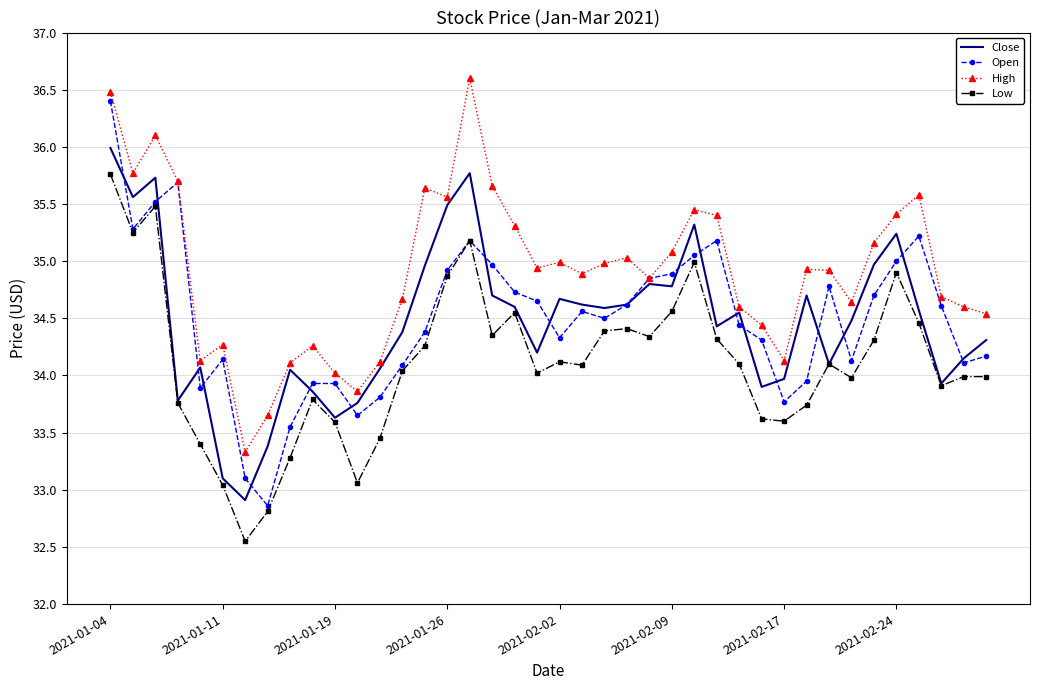

Which series has the largest range (max minus min)?

Open